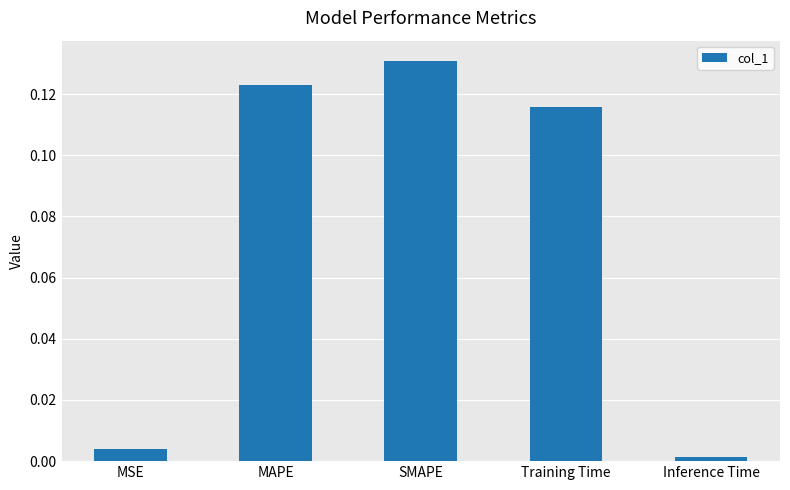

At which category does the chart reach its minimum across all series?

Inference Time